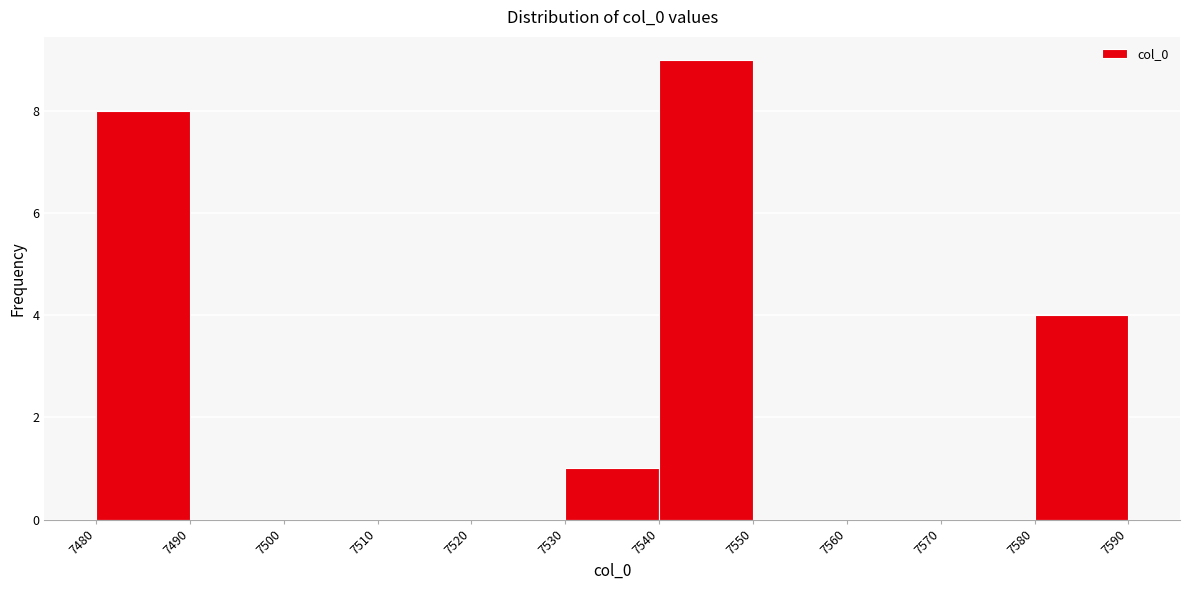

Reading left to right, list every bar in this chart as the range it spans on the x-axis followed by its height. The values are not printed on the chart, so give them approximately, as read against the axis.

7480 to 7490: 8
7490 to 7500: 0
7500 to 7510: 0
7510 to 7520: 0
7520 to 7530: 0
7530 to 7540: 1
7540 to 7550: 9
7550 to 7560: 0
7560 to 7570: 0
7570 to 7580: 0
7580 to 7590: 4